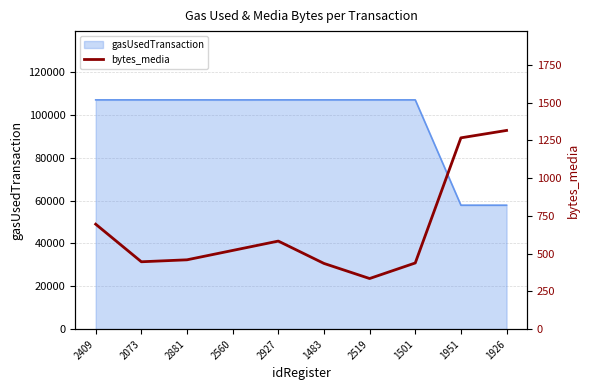

How many values are below 521?

5